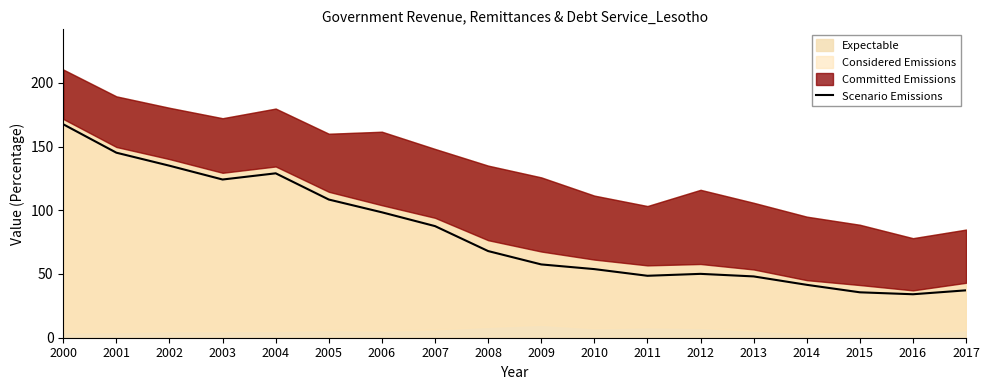

What is the approximate value at 2009?

57.5